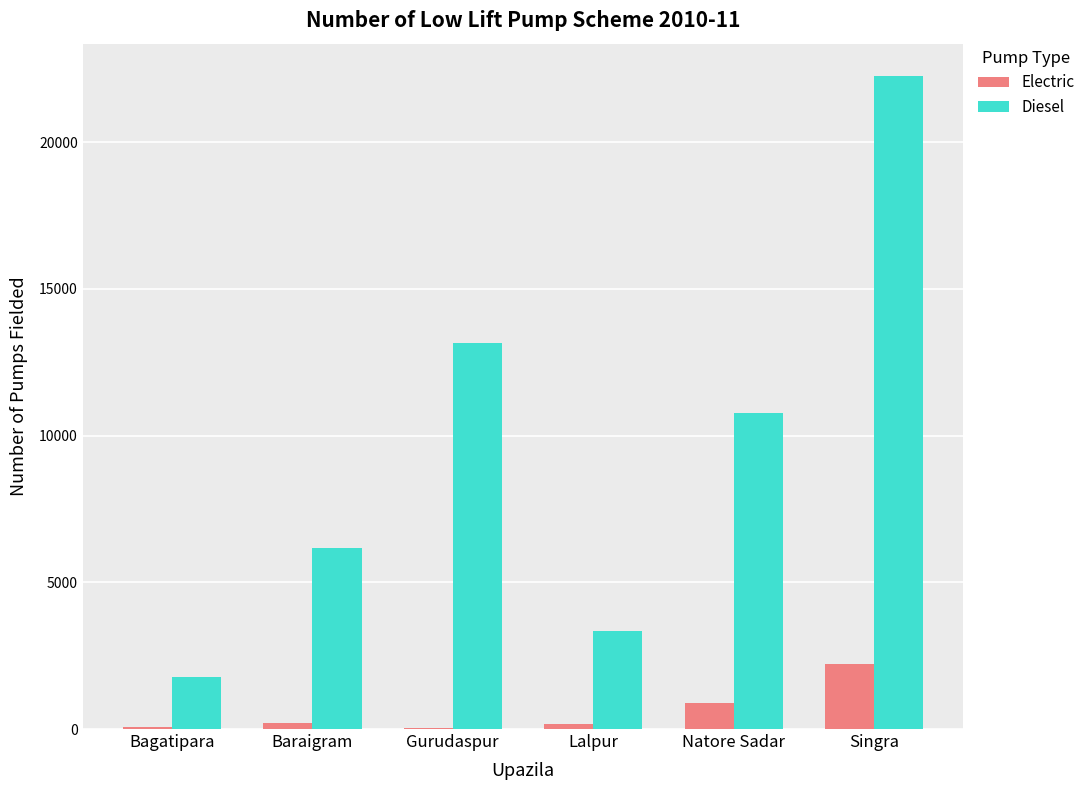

Between Baraigram and Lalpur, which series saw the biggest shift?

Diesel